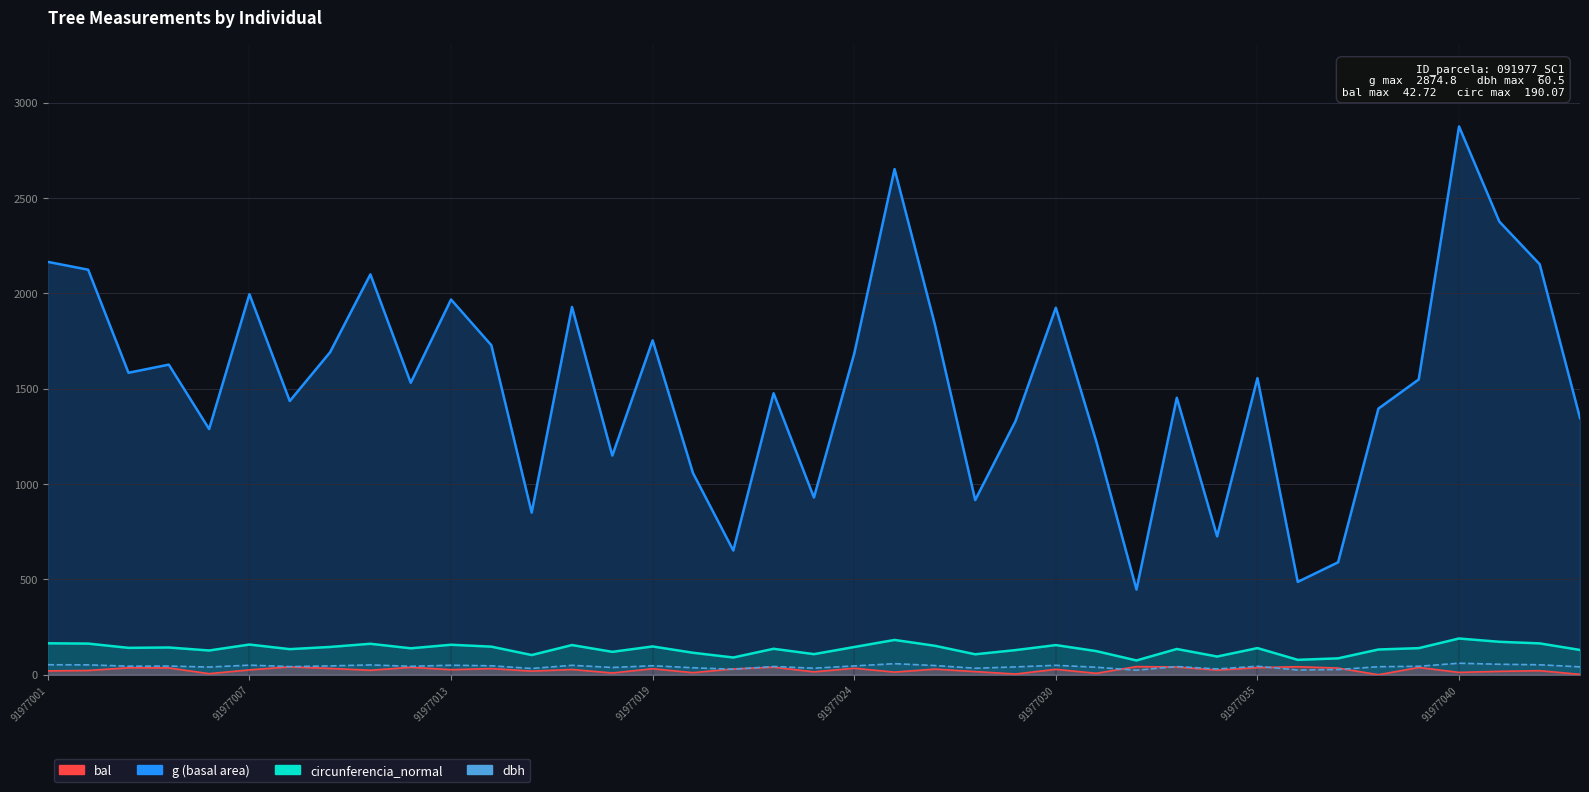

The value of bal at 8 is 23.6. True or false?

True